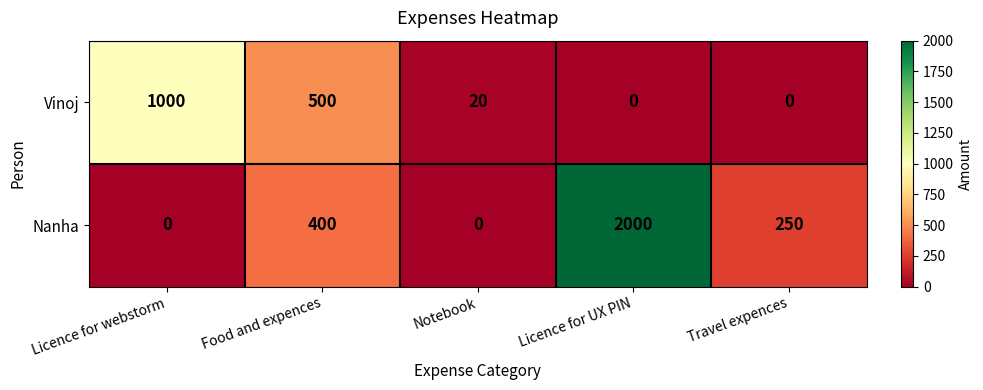

The Vinoj series shows 4 at Notebook. True or false?

False